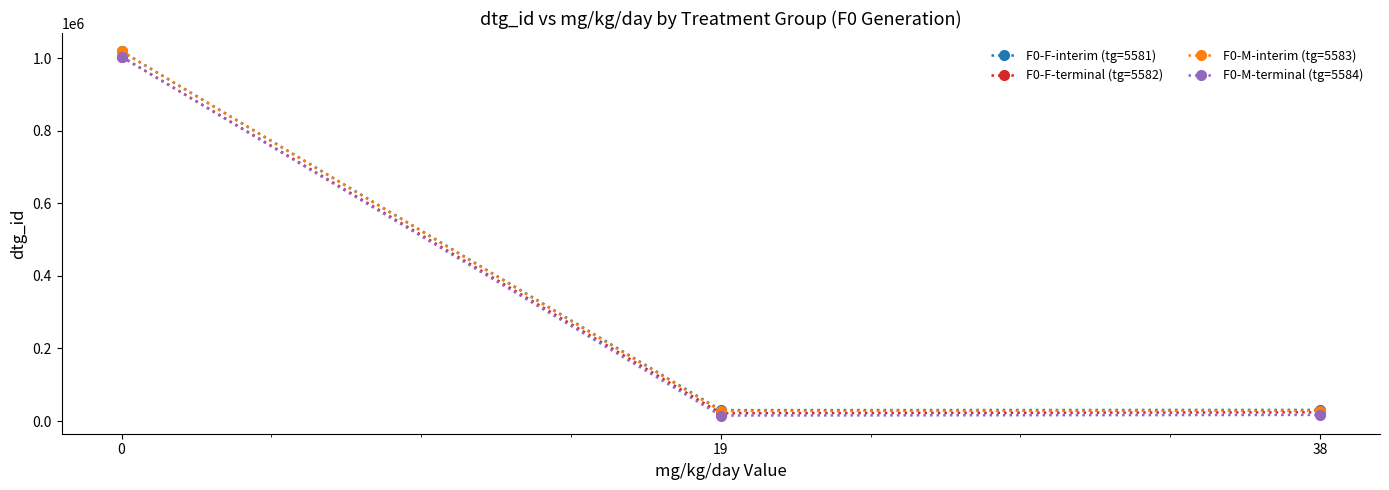

Which series has the largest range (max minus min)?

F0-M-interim (tg=5583)